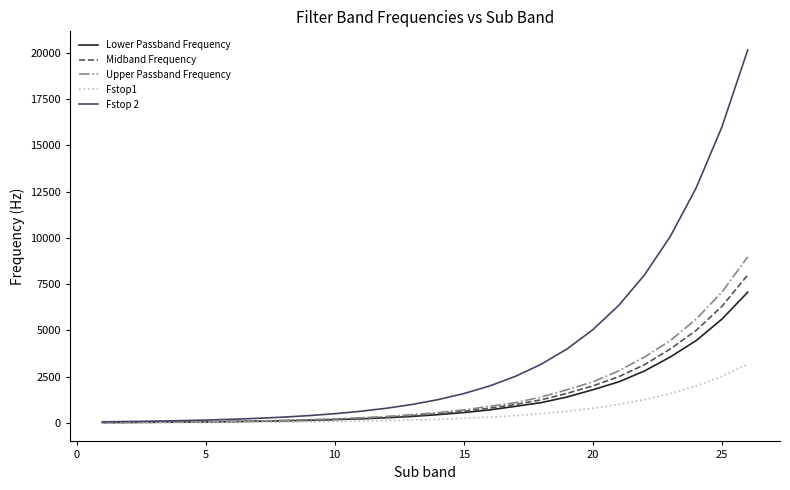

What is the greatest value displayed?

20159.0